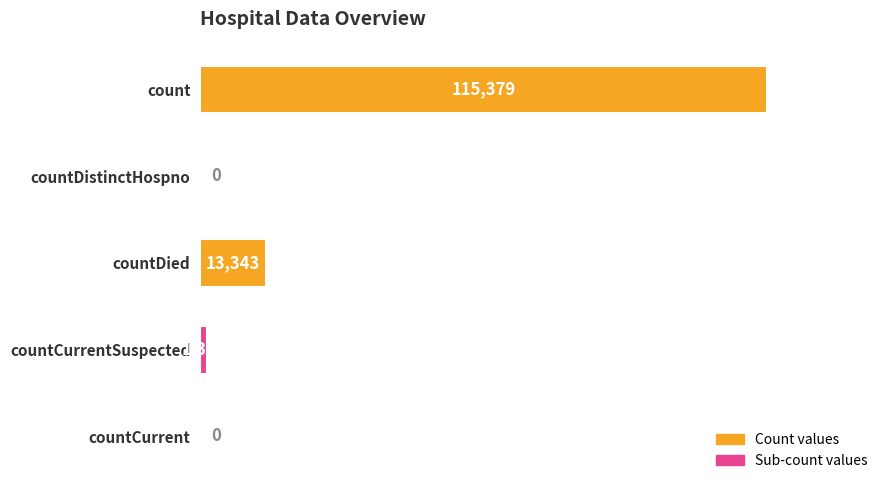

Are the bars horizontal?

Yes